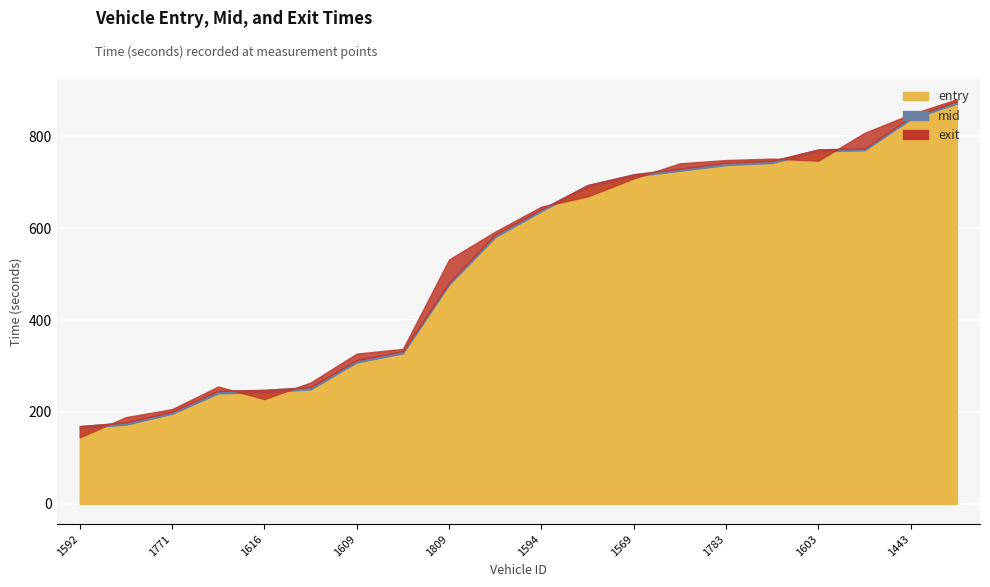

What is the approximate value of exit at 1609?

327.0